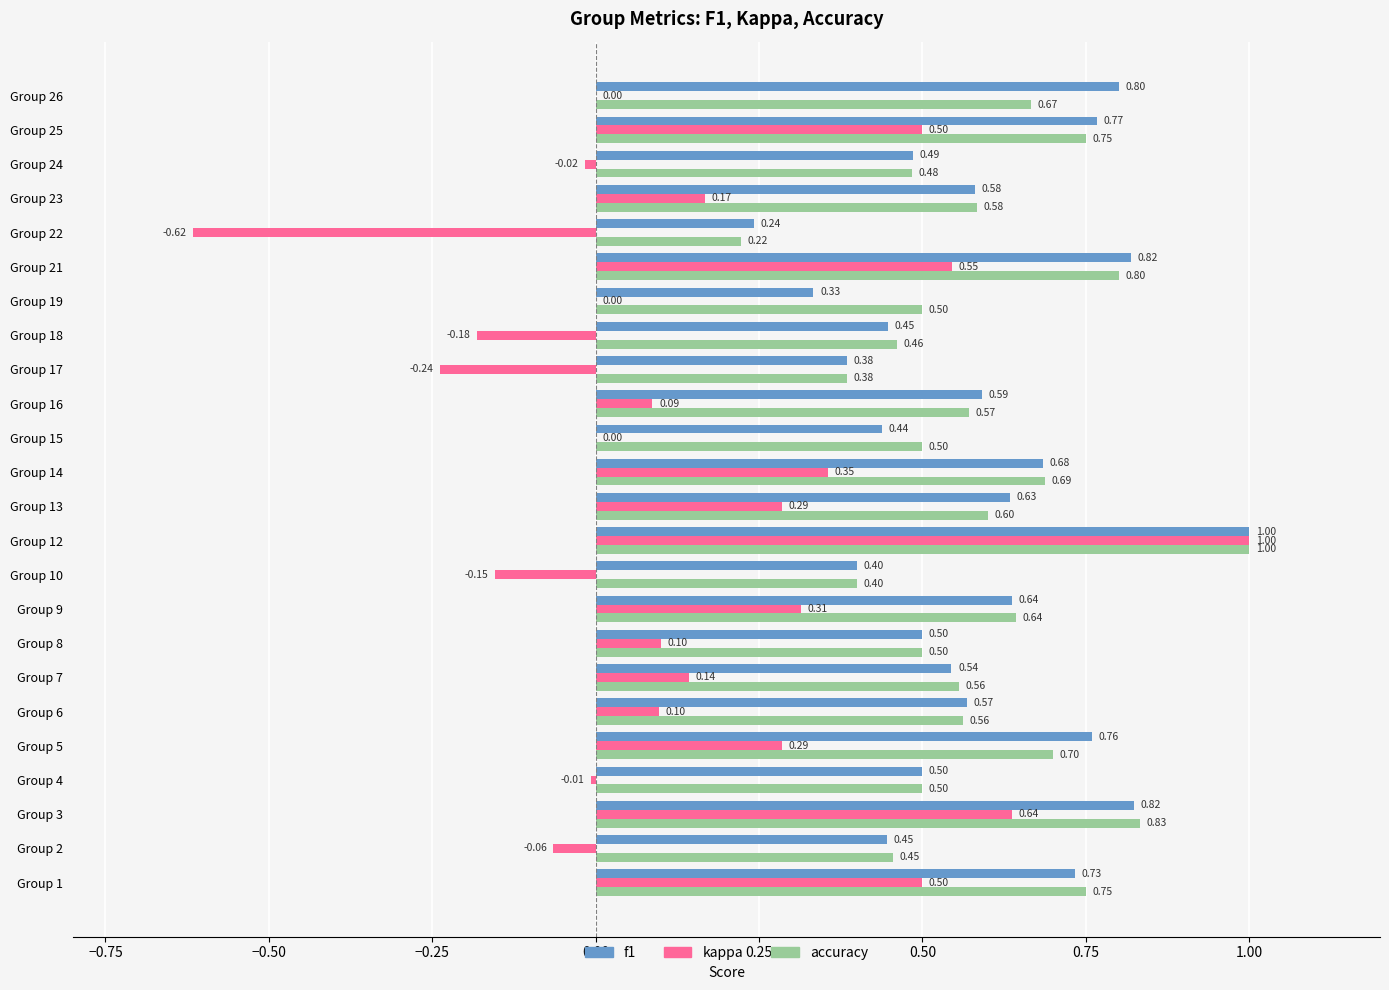

What is the total value across all series at Group 16?

1.2